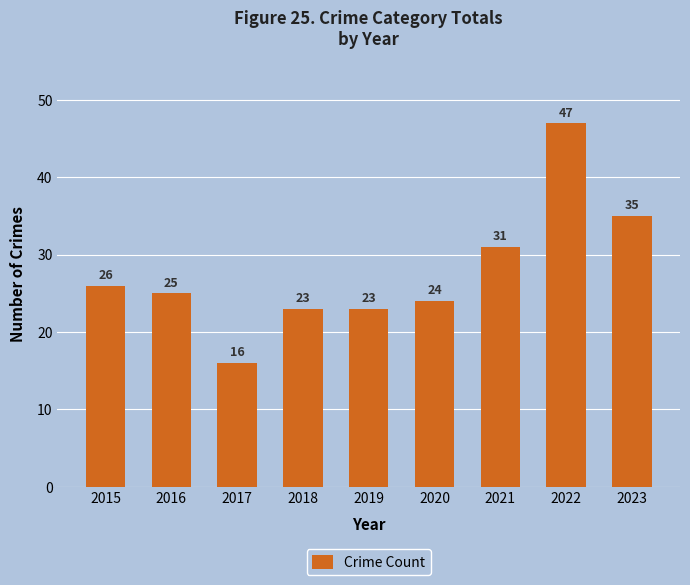

What is the greatest value displayed?

47